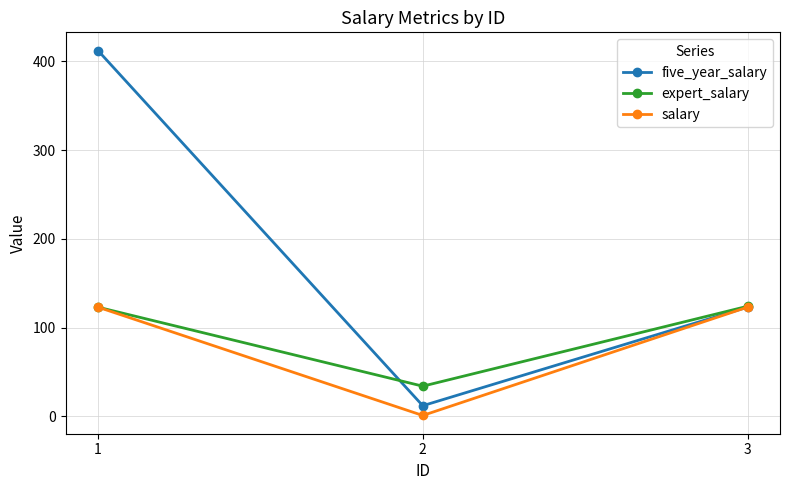

What is the total value across all series at 2?

47